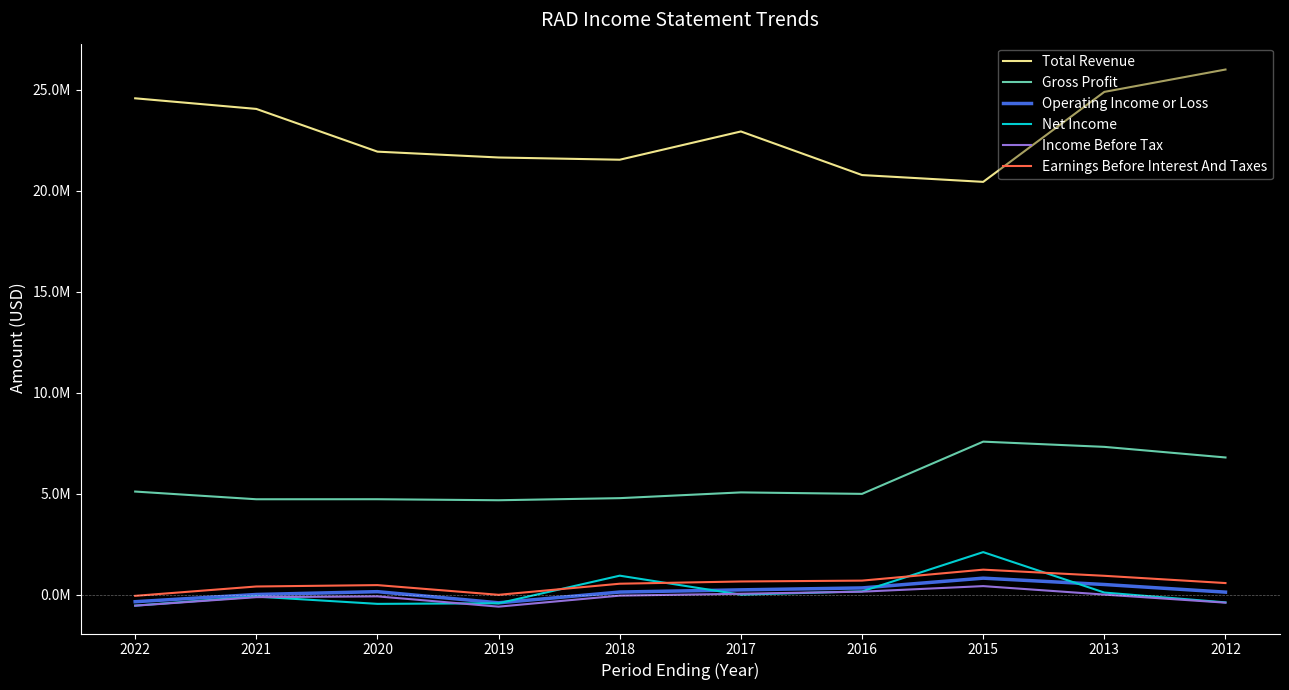

List the labels in order of Earnings Before Interest And Taxes value, largest first.

2015, 2013, 2016, 2017, 2012, 2018, 2020, 2021, 2019, 2022